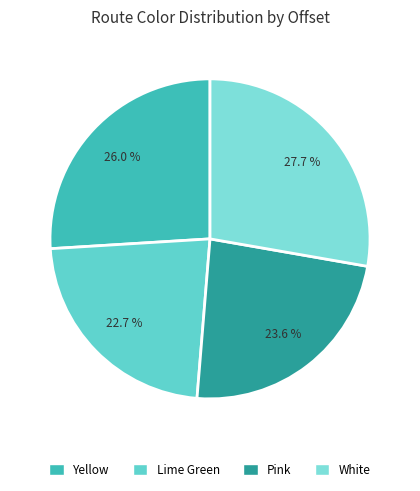

To the nearest percent, what is the combined percentage of Yellow and White?

54%